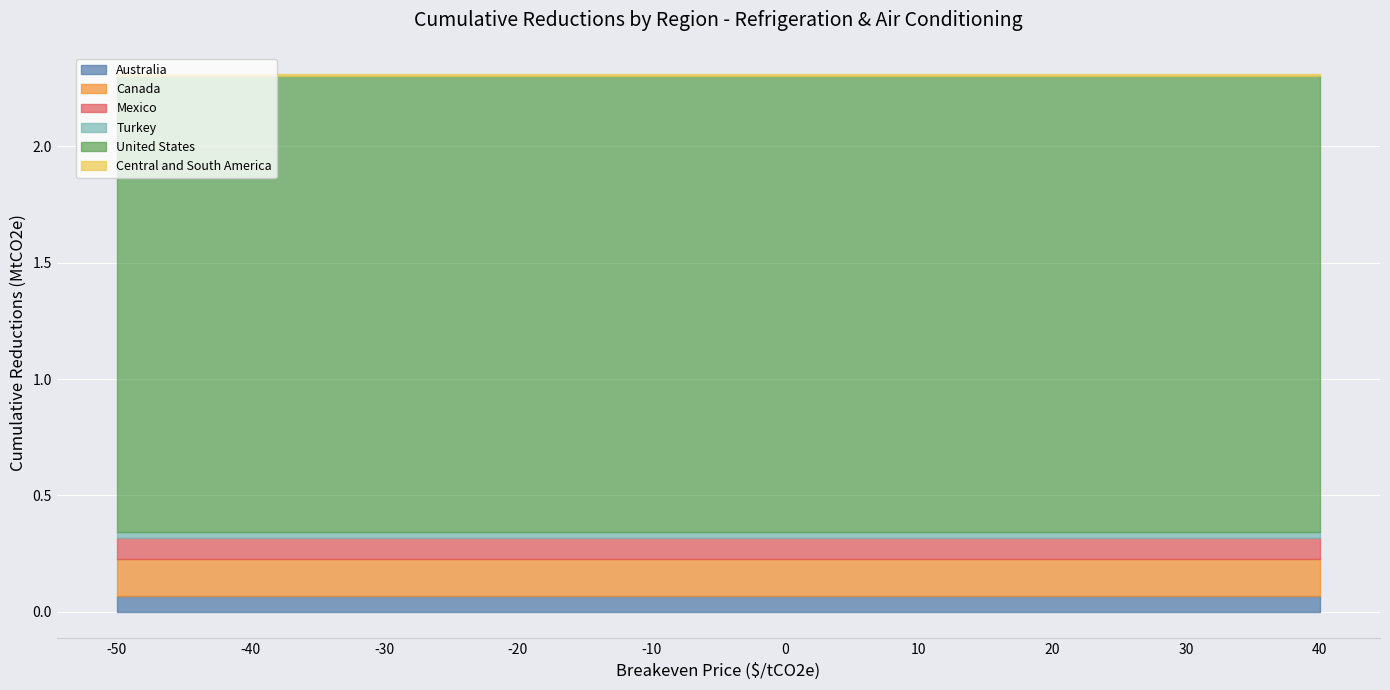

Which series has the largest total across all categories?

United States